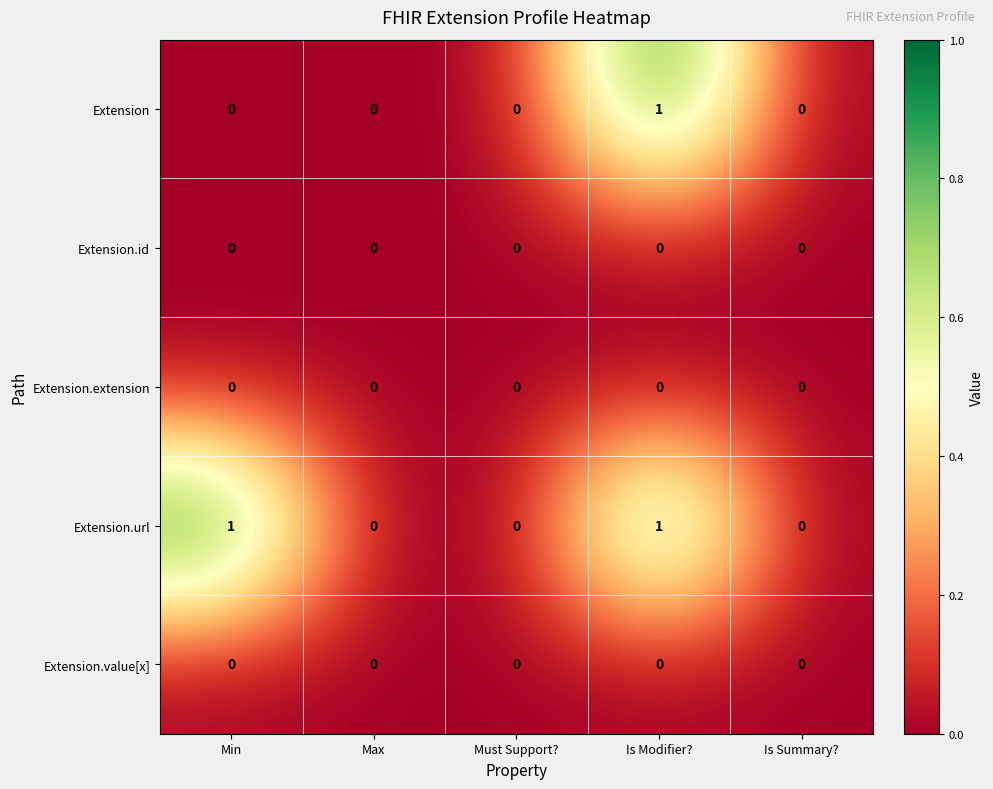

The value of Extension.value[x] at Is Summary? is 0. True or false?

True